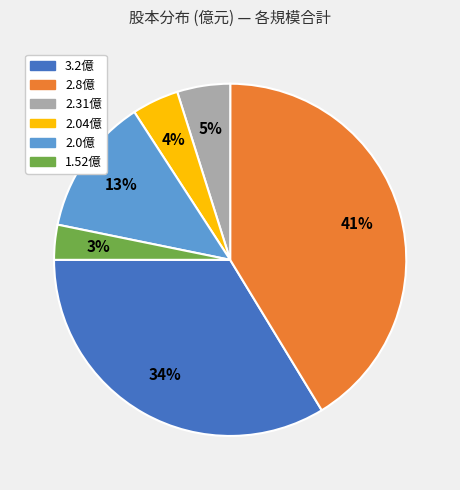

To the nearest percent, what is the average slice percentage?

17%